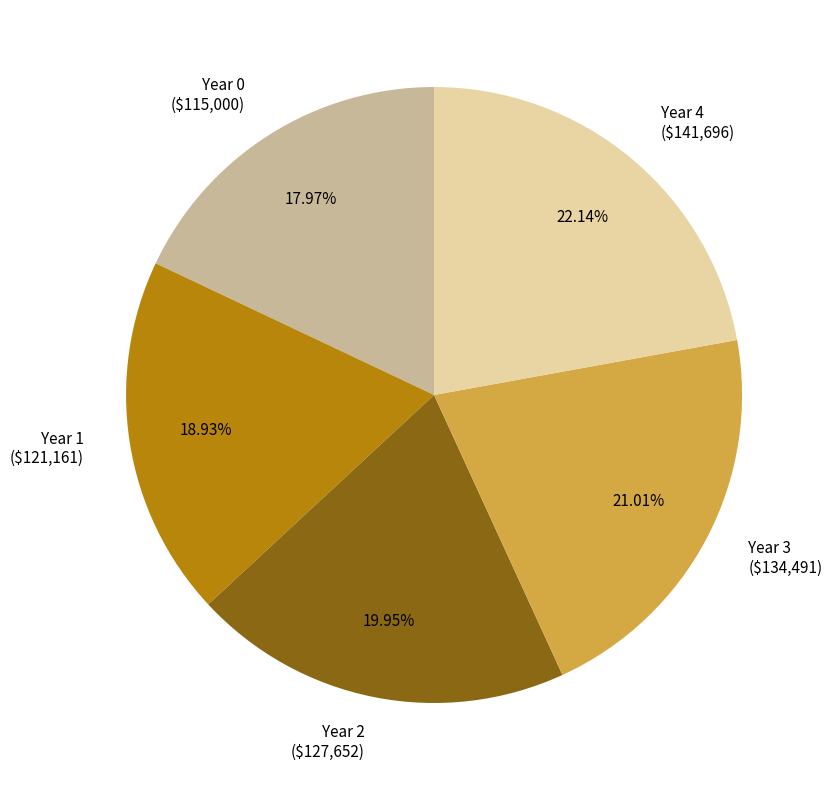

To the nearest percent, what percentage of the pie is Year 0?

18%